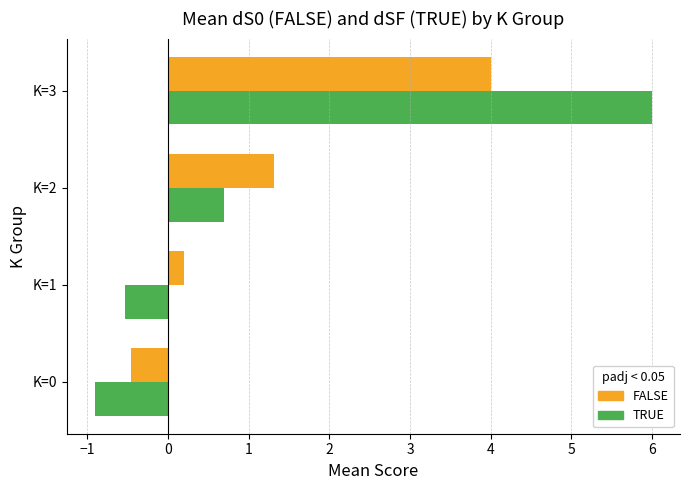

Which series has the largest range (max minus min)?

TRUE